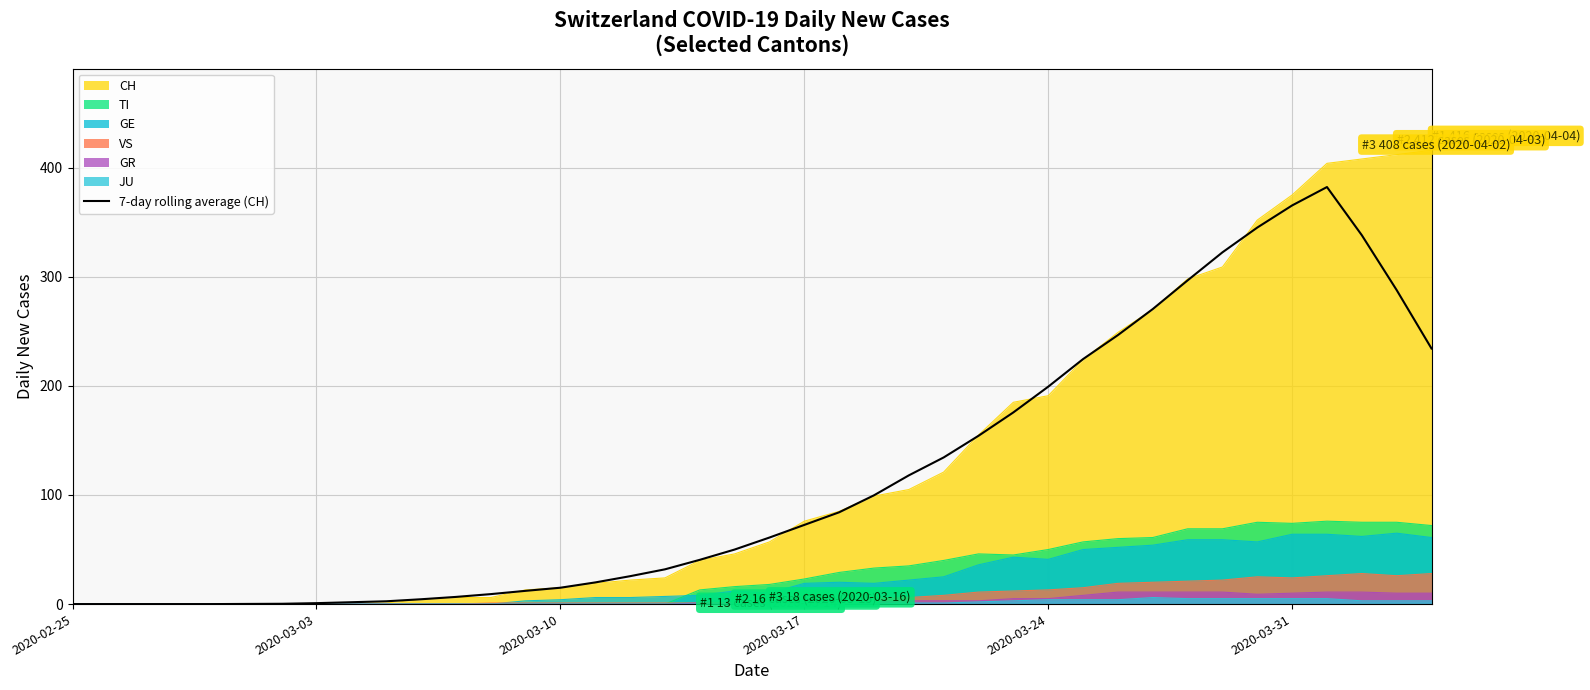

What is the maximum value shown in the chart?

416.0